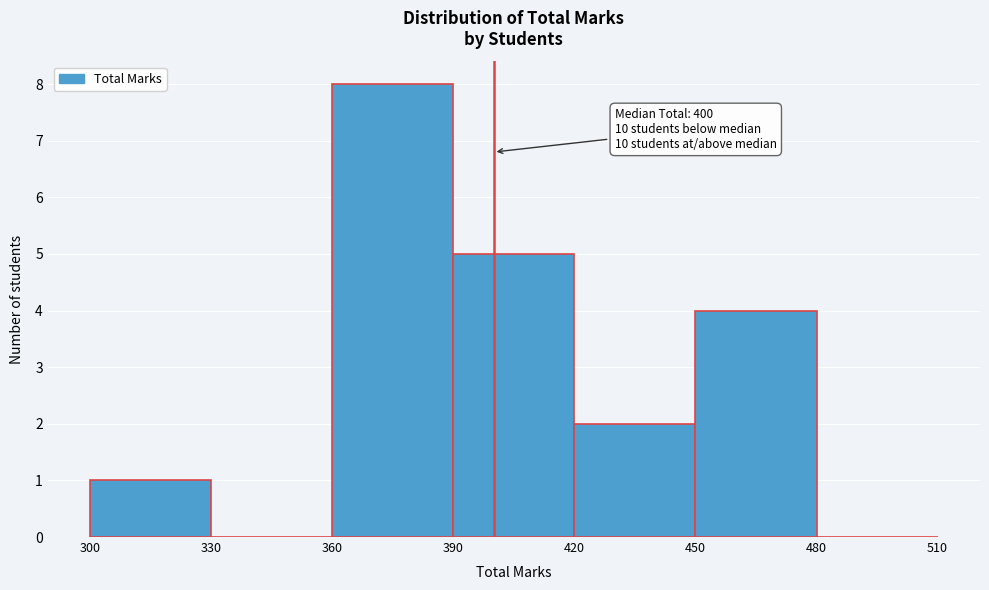

Which range on the x-axis has the tallest bar?

360 to 390